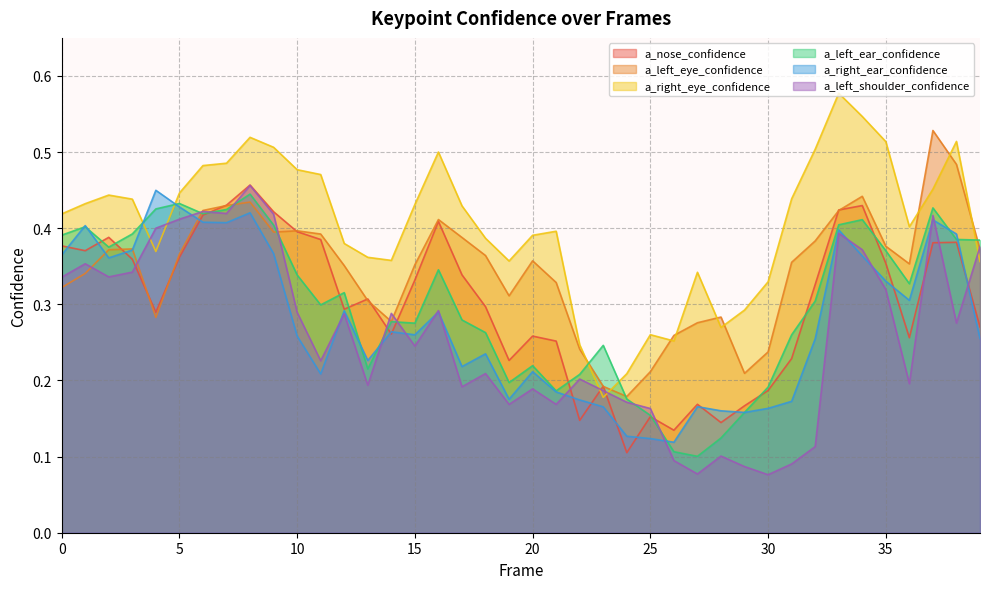

What is the value of the a_nose_confidence point at the 14th from the left?

0.3